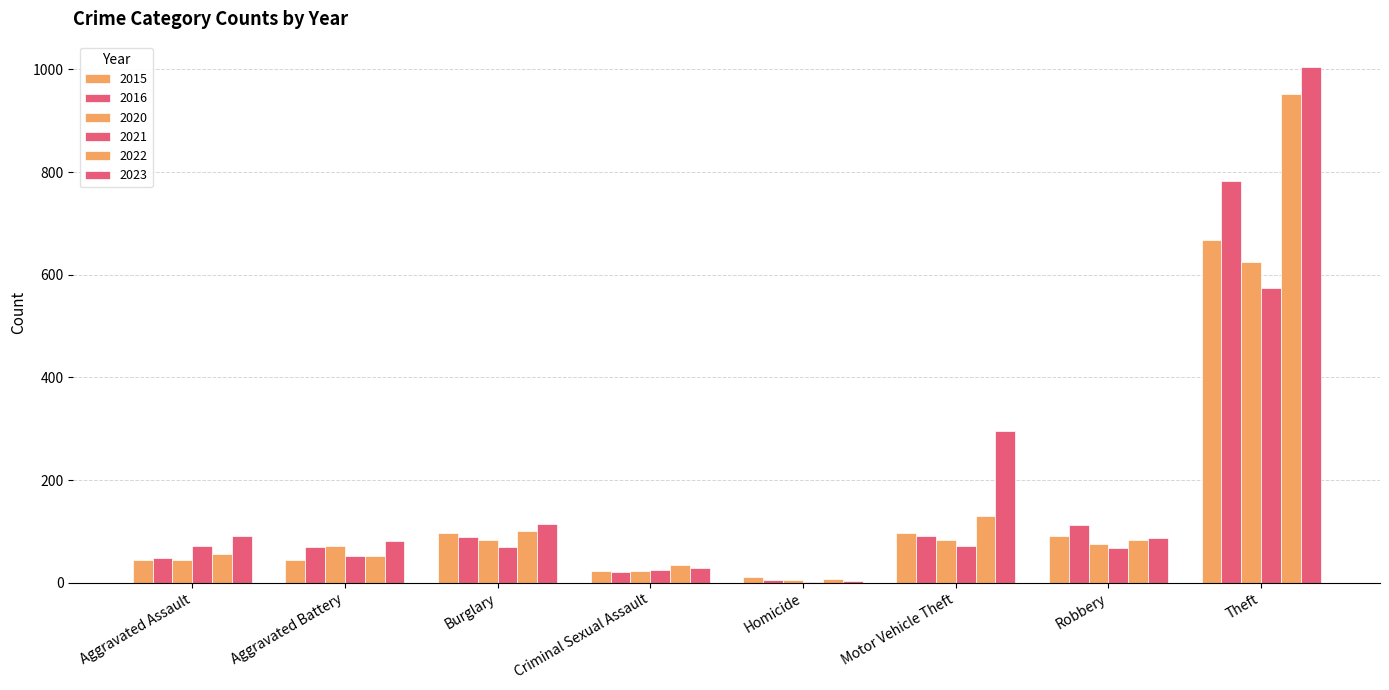

What is the maximum value shown in the chart?

1004